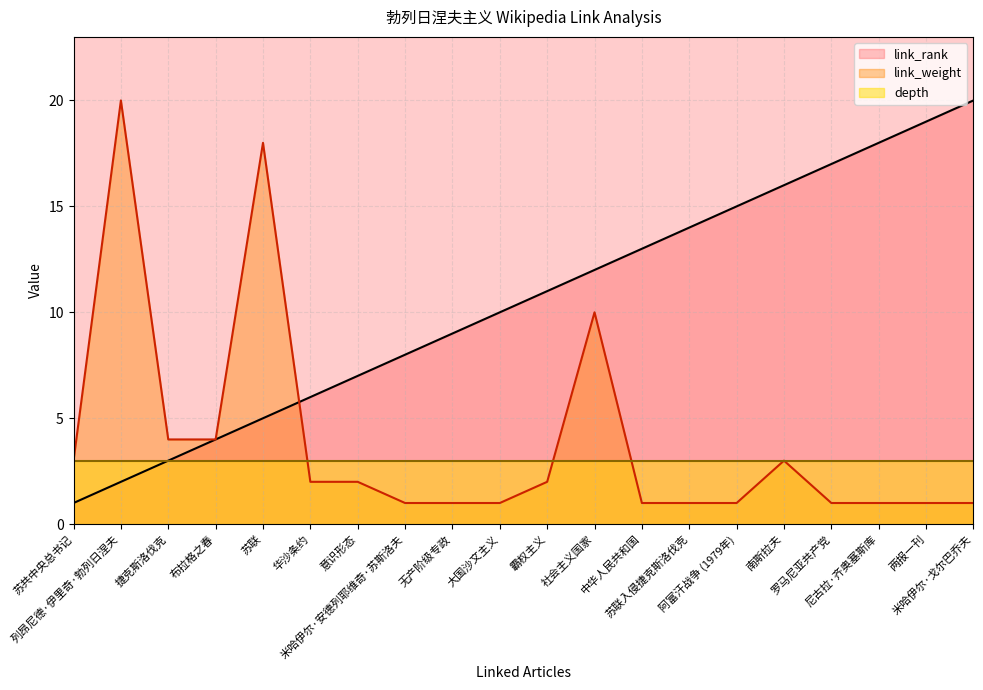

How many times do link_weight and link_rank cross each other?

1